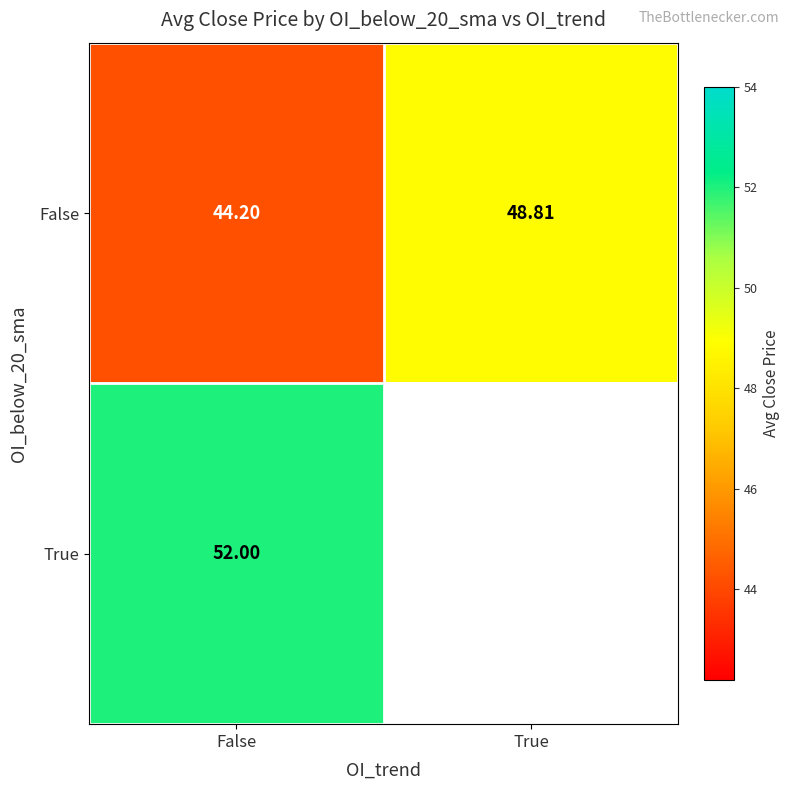

Is it true that True equals 52.0 at False?

True